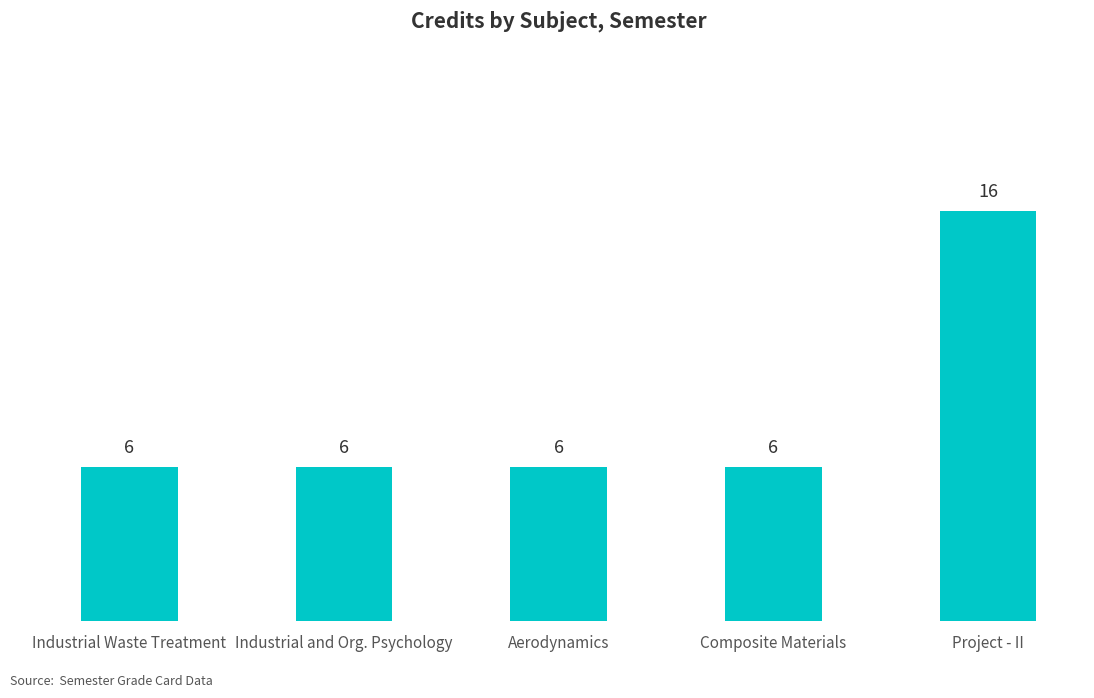

The chart shows a value of 6 at Industrial and Org. Psychology. True or false?

True